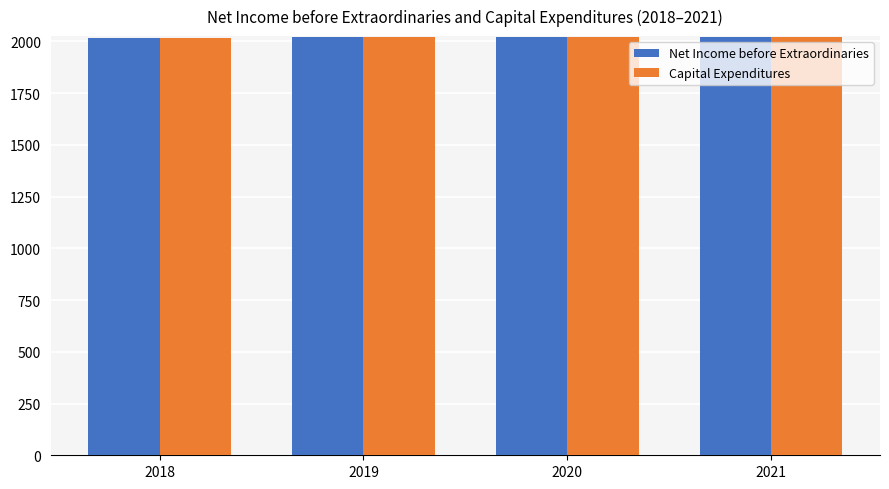

The Capital Expenditures series shows 859 at 2018. True or false?

False